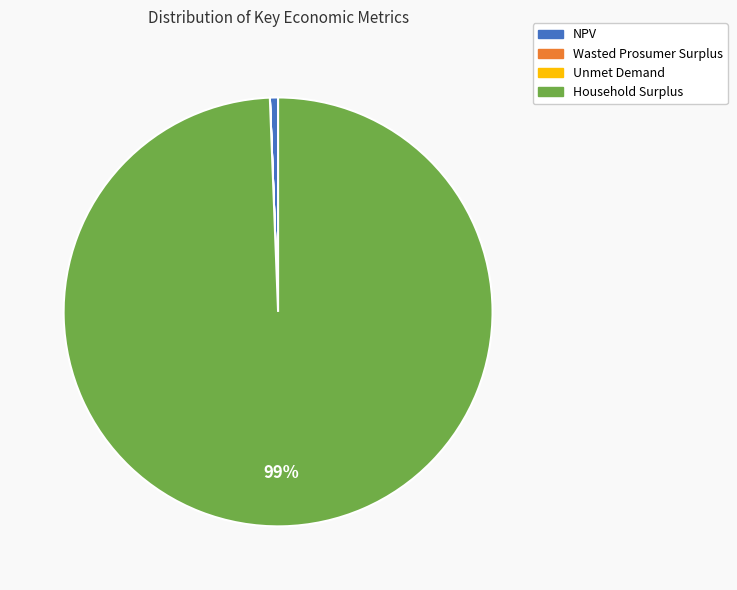

Is there any slice that represents more than half of the pie?

Yes